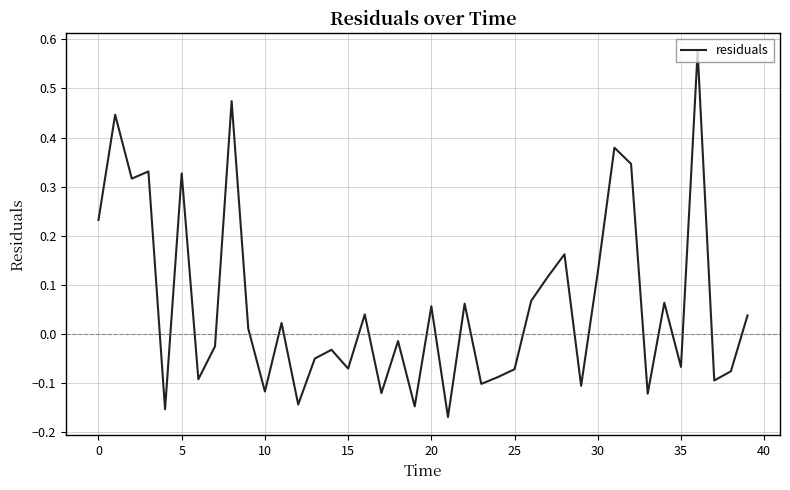

What is the difference between the maximum and minimum values?

0.7